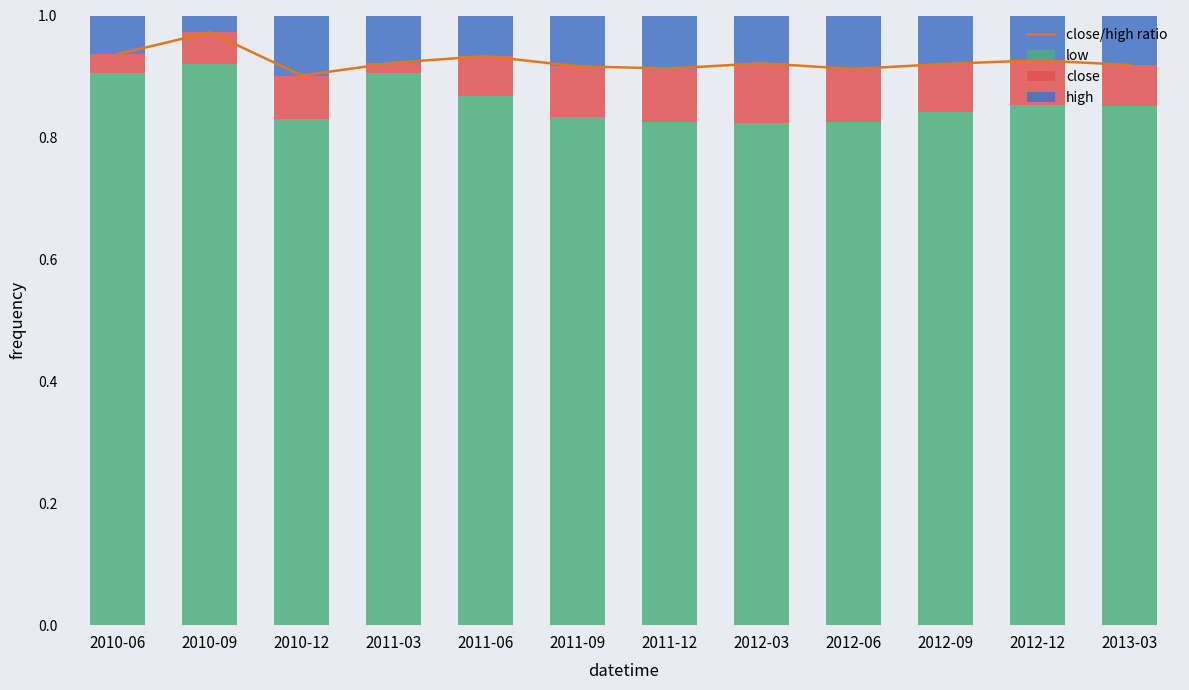

What is the greatest value displayed?

1.0